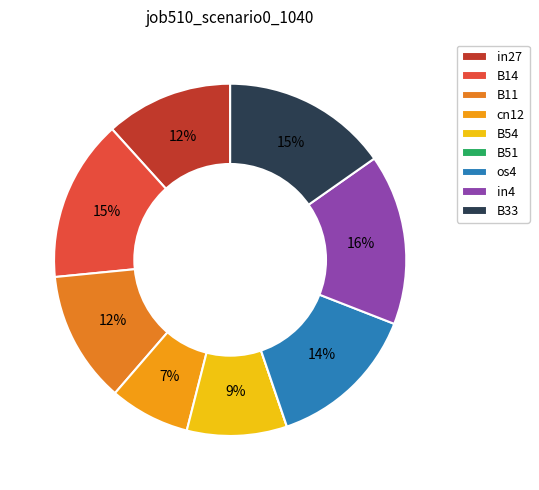

Which category has the biggest portion of the pie?

in4